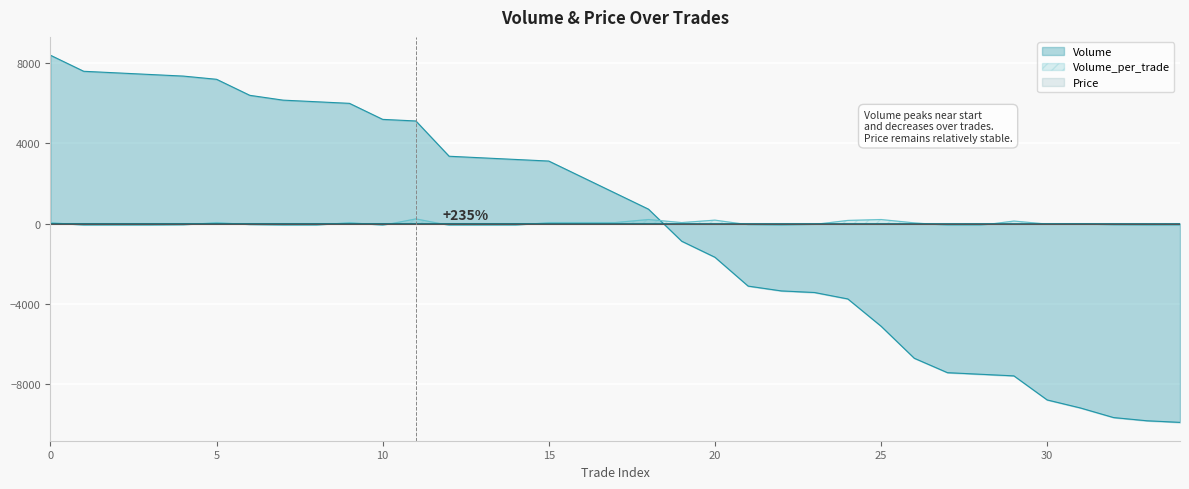

How many intersections are there between Volume_per_trade and Price?

13